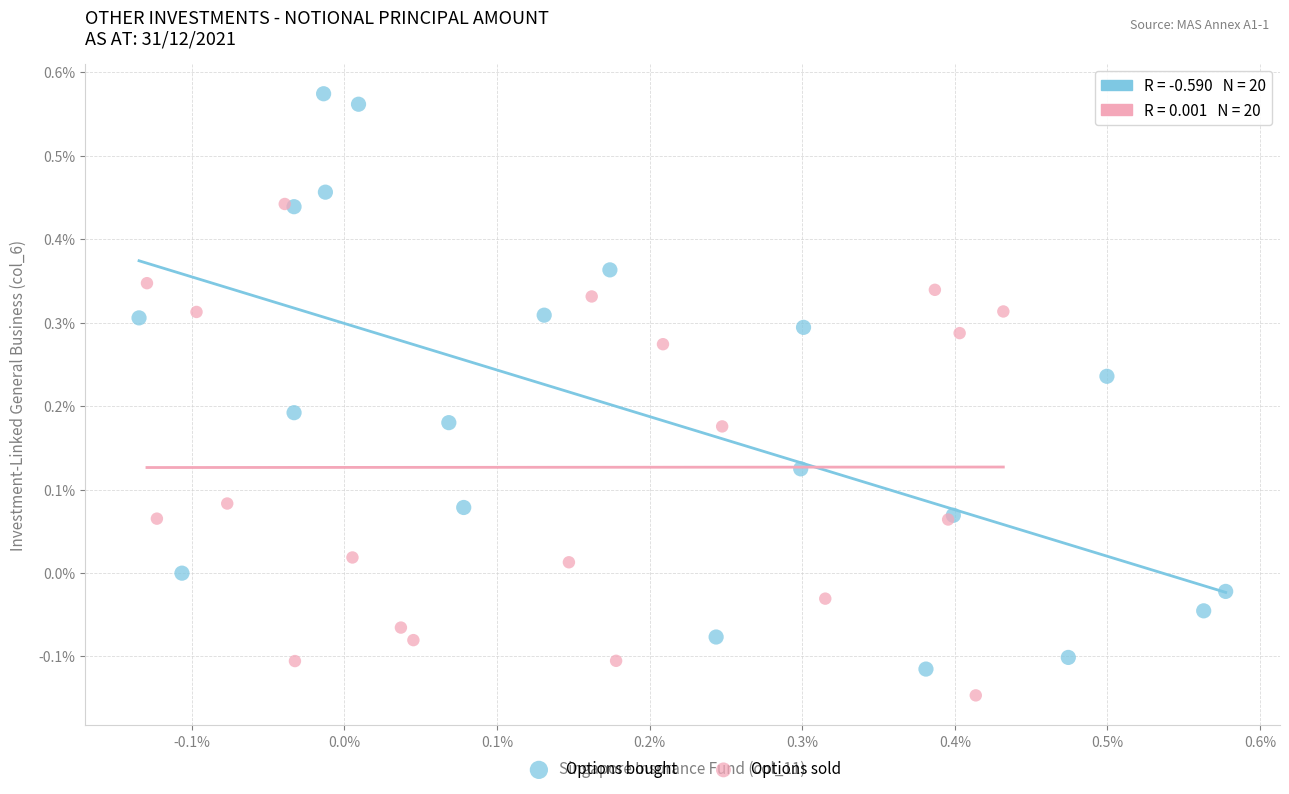

Which series reaches the maximum Y coordinate?

Options bought